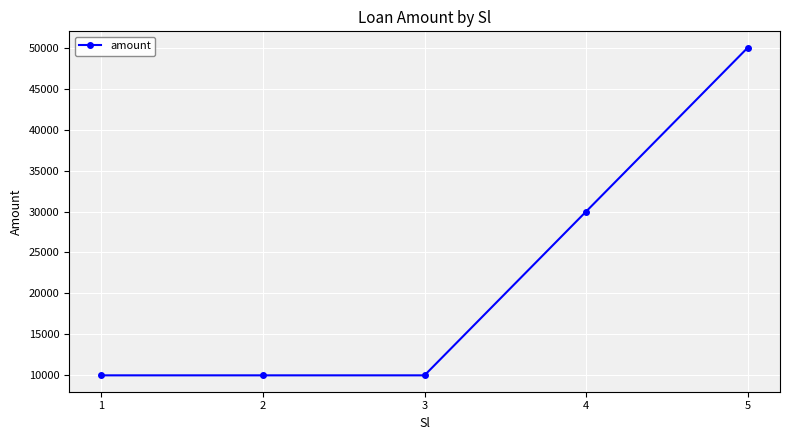

What is the difference between the values at 3 and 4?

20000